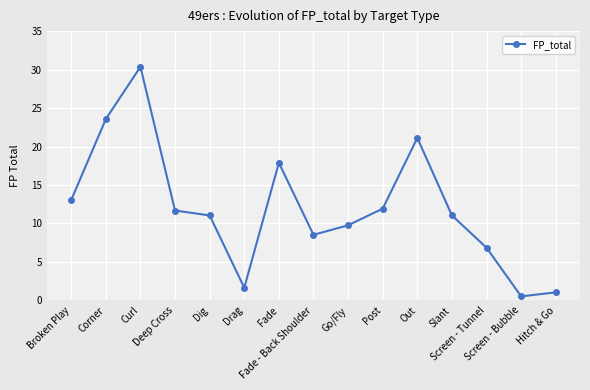

Does the chart have visible grid lines?

Yes